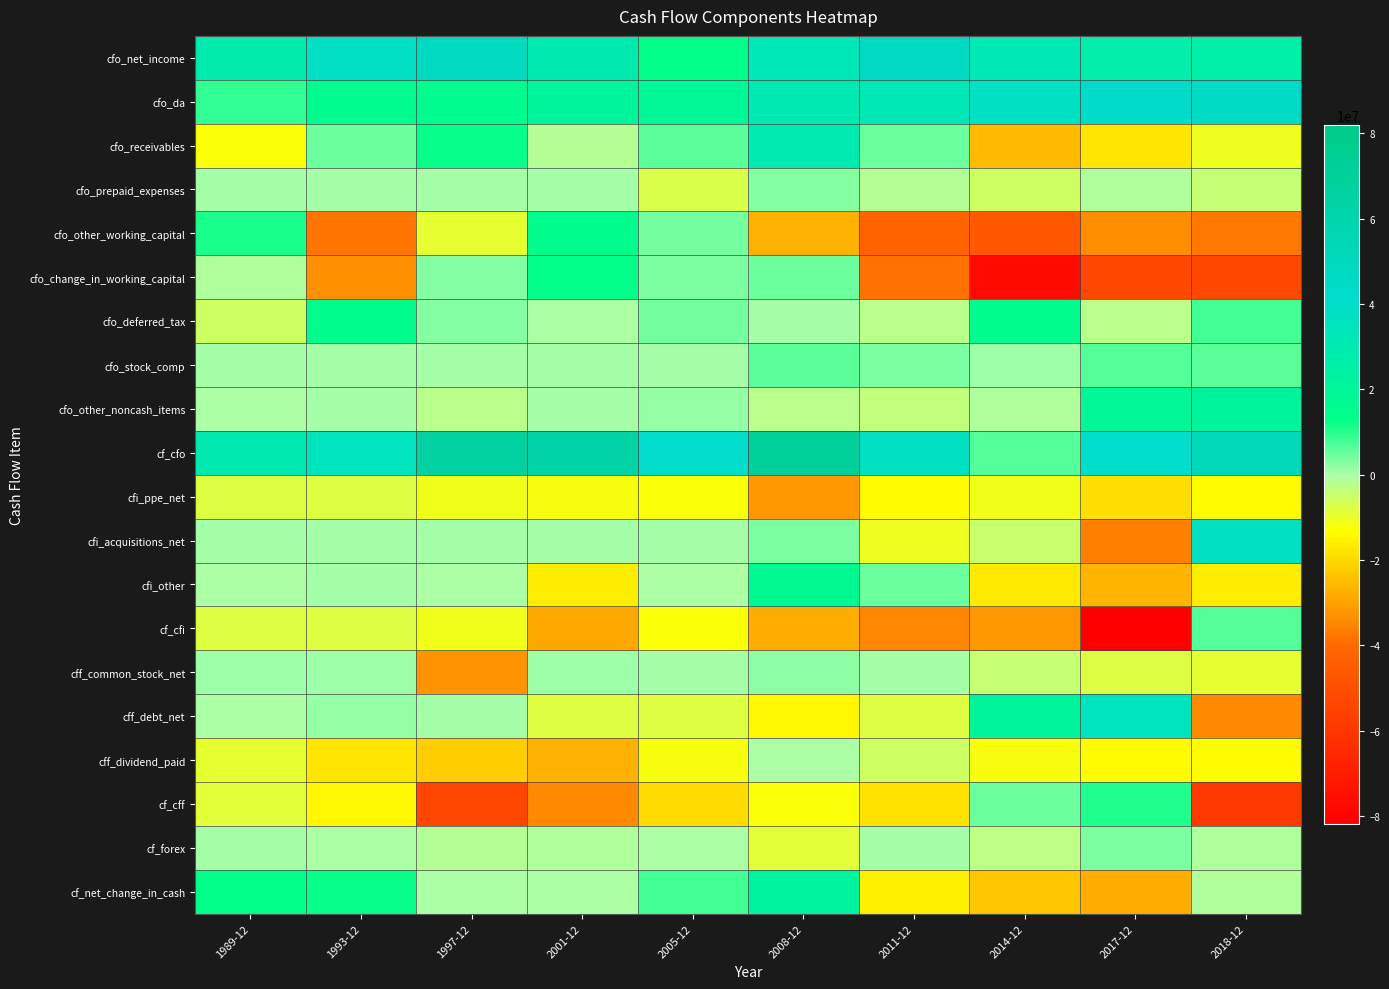

Reading left to right, transcribe all the data shown in this chart.

cfo_net_income: 1989-12=27700000	1993-12=38100000	1997-12=47000000	2001-12=29445000	2005-12=12881000	2008-12=32259000	2011-12=45692000	2014-12=31108000	2017-12=27223000	2018-12=25589000
cfo_da: 1989-12=9300000	1993-12=15800000	1997-12=15400000	2001-12=20626000	2005-12=19183000	2008-12=30331000	2011-12=31818000	2014-12=37644000	2017-12=41658000	2018-12=44079000
cfo_receivables: 1989-12=-12400000	1993-12=4800000	1997-12=12600000	2001-12=-1589000	2005-12=6337000	2008-12=28878000	2011-12=4505000	2014-12=-25574000	2017-12=-17488000	2018-12=-10744000
cfo_prepaid_expenses: 1989-12=0	1993-12=0	1997-12=0	2001-12=0	2005-12=-7230000	2008-12=3077000	2011-12=-1744000	2014-12=-5633000	2017-12=-1013000	2018-12=-4427000
cfo_other_working_capital: 1989-12=11300000	1993-12=-37800000	1997-12=-9500000	2001-12=14752000	2005-12=4363000	2008-12=-27358000	2011-12=-41573000	2014-12=-46242000	2017-12=-33524000	2018-12=-37547000
cfo_change_in_working_capital: 1989-12=-1100000	1993-12=-33000000	1997-12=3100000	2001-12=13163000	2005-12=3470000	2008-12=4597000	2011-12=-38812000	2014-12=-77449000	2017-12=-52025000	2018-12=-52718000
cfo_deferred_tax: 1989-12=-5500000	1993-12=14600000	1997-12=2800000	2001-12=-287000	2005-12=3926000	2008-12=247000	2011-12=-2058000	2014-12=15189000	2017-12=-2358000	2018-12=7947000
cfo_stock_comp: 1989-12=0	1993-12=0	1997-12=0	2001-12=0	2005-12=0	2008-12=5860000	2011-12=3760000	2014-12=1190000	2017-12=6660000	2018-12=6200000
cfo_other_noncash_items: 1989-12=-400000	1993-12=0	1997-12=-2200000	2001-12=125000	2005-12=1301000	2008-12=-2319000	2011-12=-3724000	2014-12=-1076000	2017-12=19599000	2018-12=21322000
cf_cfo: 1989-12=30000000	1993-12=35500000	1997-12=66100000	2001-12=63072000	2005-12=40761000	2008-12=70975000	2011-12=36676000	2014-12=6606000	2017-12=40757000	2018-12=52419000
cfi_ppe_net: 1989-12=-8000000	1993-12=-8100000	1997-12=-11200000	2001-12=-11736000	2005-12=-12381000	2008-12=-31349000	2011-12=-13804000	2014-12=-11196000	2017-12=-19044000	2018-12=-14052000
cfi_acquisitions_net: 1989-12=0	1993-12=0	1997-12=0	2001-12=0	2005-12=0	2008-12=3381000	2011-12=-10365000	2014-12=-4695000	2017-12=-36029000	2018-12=36687000
cfi_other: 1989-12=-100000	1993-12=0	1997-12=-100000	2001-12=-16539000	2005-12=-233000	2008-12=16729000	2011-12=4913000	2014-12=-16712000	2017-12=-26793000	2018-12=-16186000
cf_cfi: 1989-12=-8100000	1993-12=-8100000	1997-12=-11300000	2001-12=-28275000	2005-12=-12614000	2008-12=-28036000	2011-12=-34933000	2014-12=-31767000	2017-12=-81866000	2018-12=6449000
cff_common_stock_net: 1989-12=700000	1993-12=900000	1997-12=-32000000	2001-12=836000	2005-12=622000	2008-12=2036000	2011-12=602000	2014-12=-4205000	2017-12=-8201000	2018-12=-9022000
cff_debt_net: 1989-12=-500000	1993-12=1600000	1997-12=200000	2001-12=-7816000	2005-12=-8016000	2008-12=-14236000	2011-12=-7948000	2014-12=21433000	2017-12=34684000	2018-12=-34482000
cff_dividend_paid: 1989-12=-9000000	1993-12=-17300000	1997-12=-21800000	2001-12=-27146000	2005-12=-11743000	2008-12=-610000	2011-12=-5263000	2014-12=-11717000	2017-12=-13700000	2018-12=-13528000
cf_cff: 1989-12=-8700000	1993-12=-14700000	1997-12=-53600000	2001-12=-34126000	2005-12=-19450000	2008-12=-12220000	2011-12=-17964000	2014-12=4532000	2017-12=10343000	2018-12=-58739000
cf_forex: 1989-12=0	1993-12=-400000	1997-12=-1300000	2001-12=-841000	2005-12=-420000	2008-12=-8450000	2011-12=294000	2014-12=-2868000	2017-12=3208000	2018-12=-1021000
cf_net_change_in_cash: 1989-12=13200000	1993-12=12300000	1997-12=-100000	2001-12=-170000	2005-12=8277000	2008-12=22269000	2011-12=-15927000	2014-12=-23497000	2017-12=-27558000	2018-12=-892000